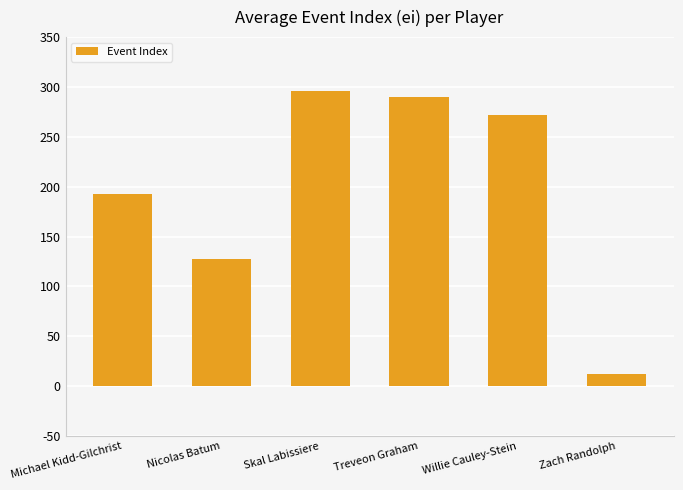

What position from the left is Willie Cauley-Stein?

5